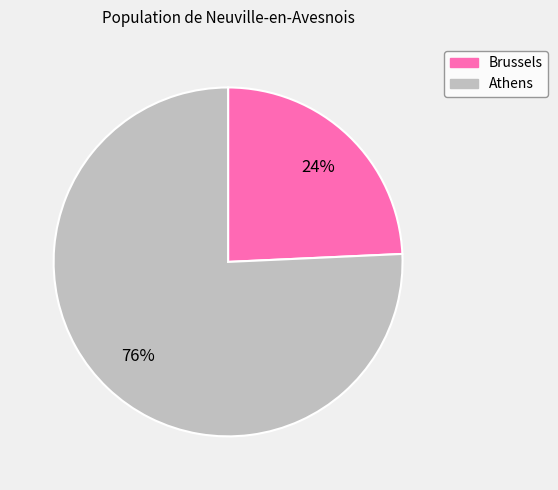

Is it true that Athens is 69% of the pie?

False